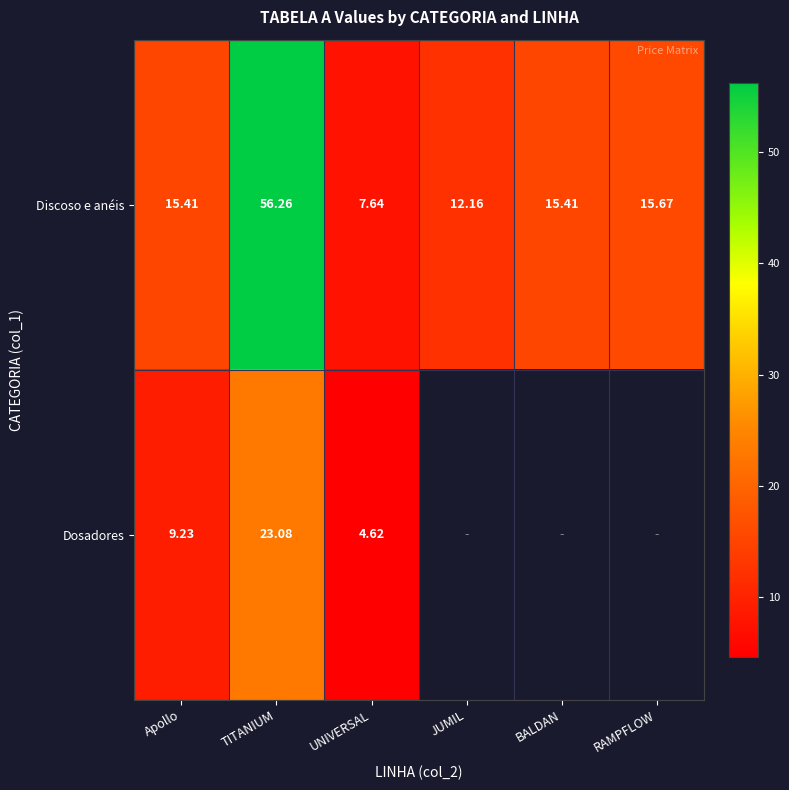

Which category has the highest value across all series?

TITANIUM